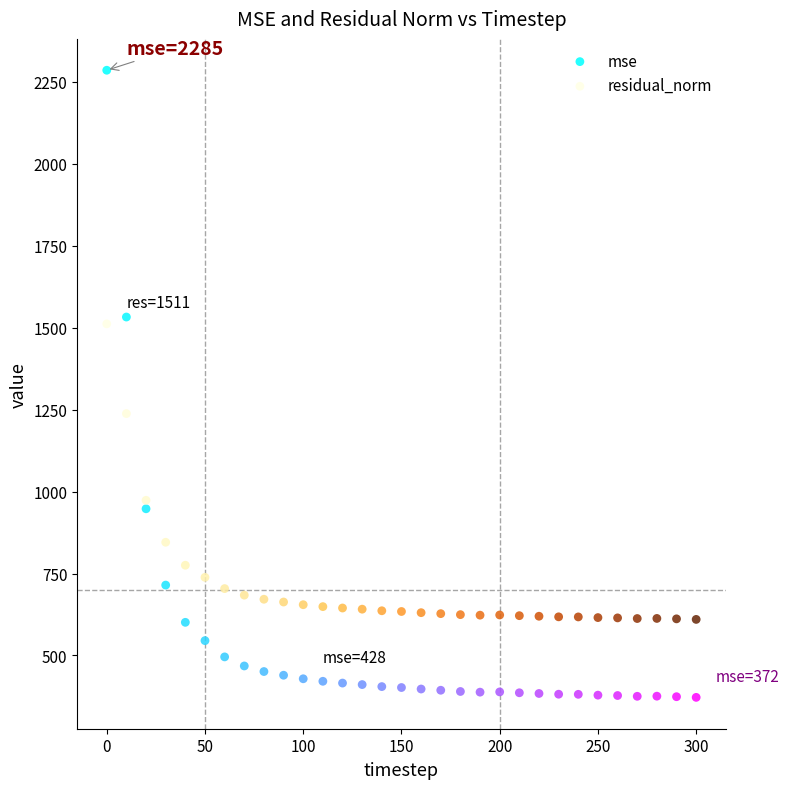

Which series contains the lowest Y value?

mse